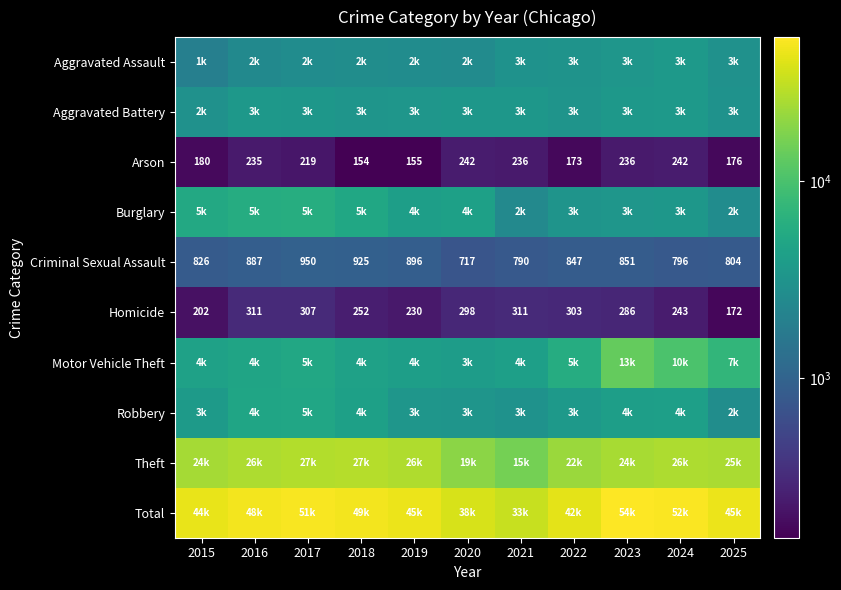

What is the maximum value for Arson?

242